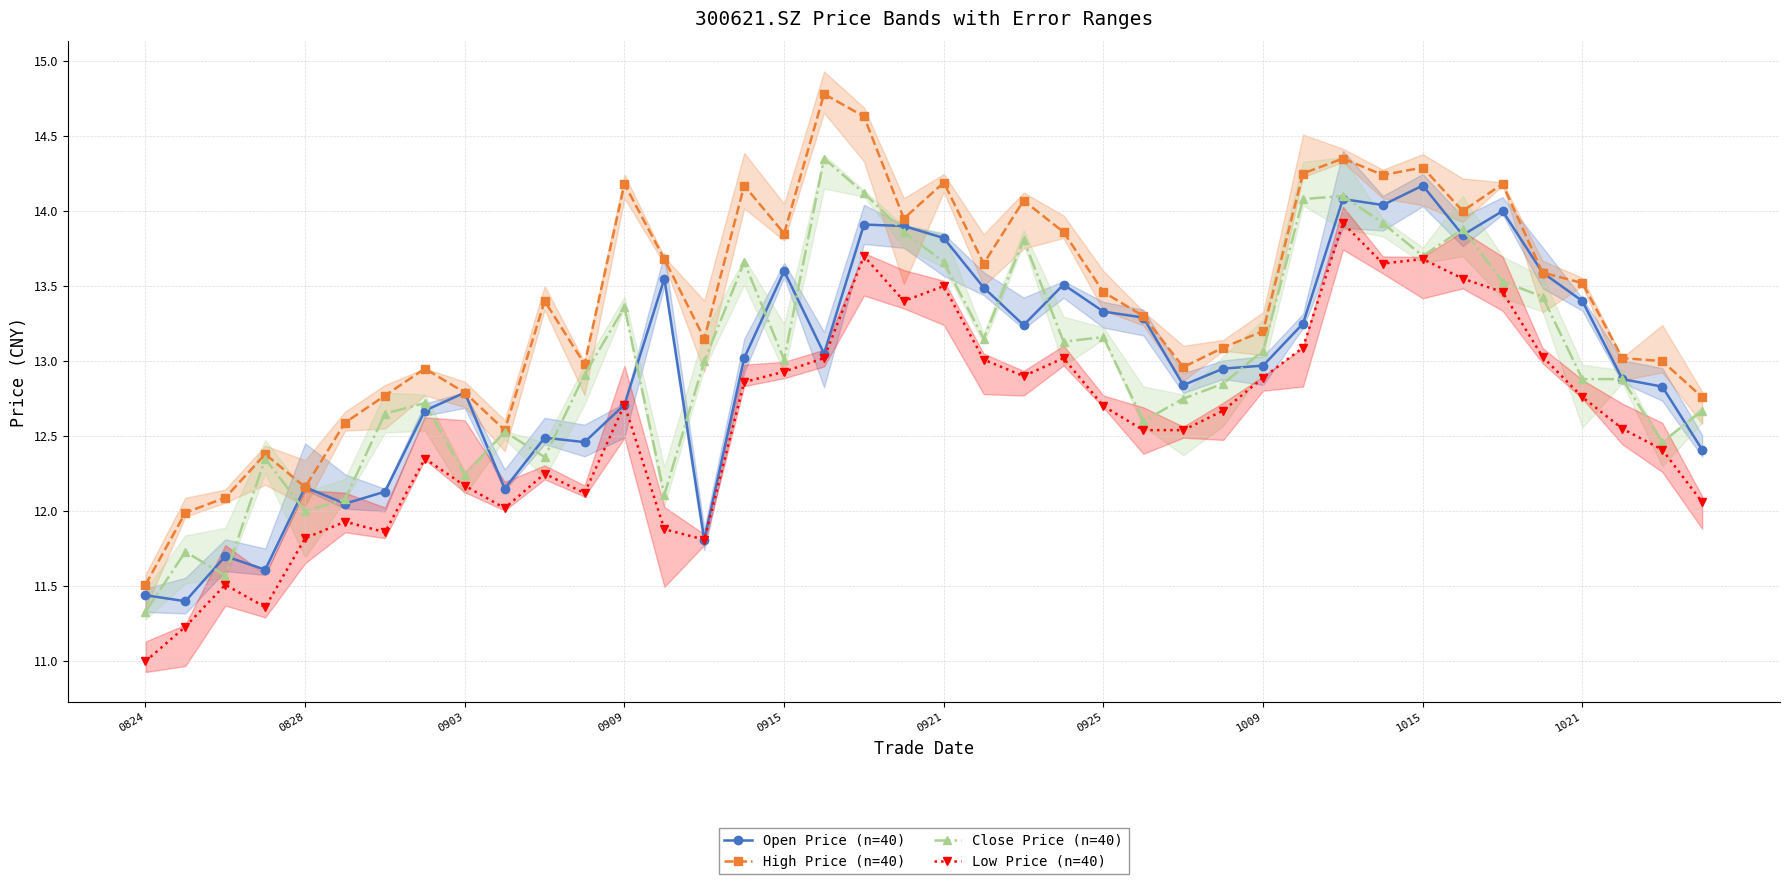

How many data points in Open Price (n=40) are above 13?

20